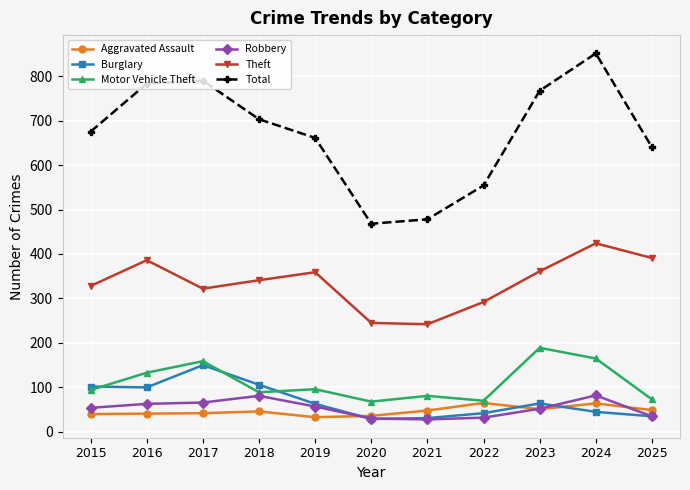

True or false: Total has a value of 757 at 2022.

False